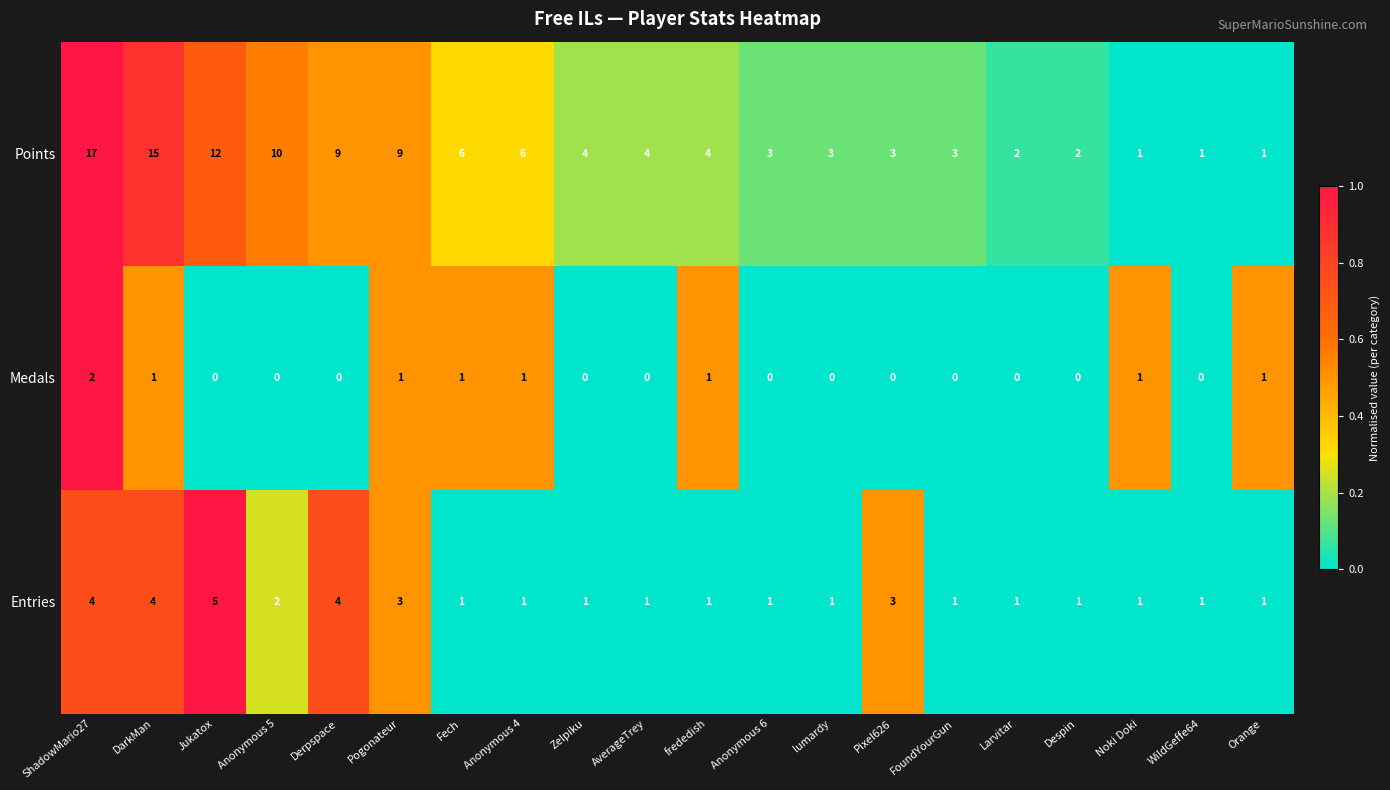

At which category does the chart reach its peak across all series?

ShadowMario27